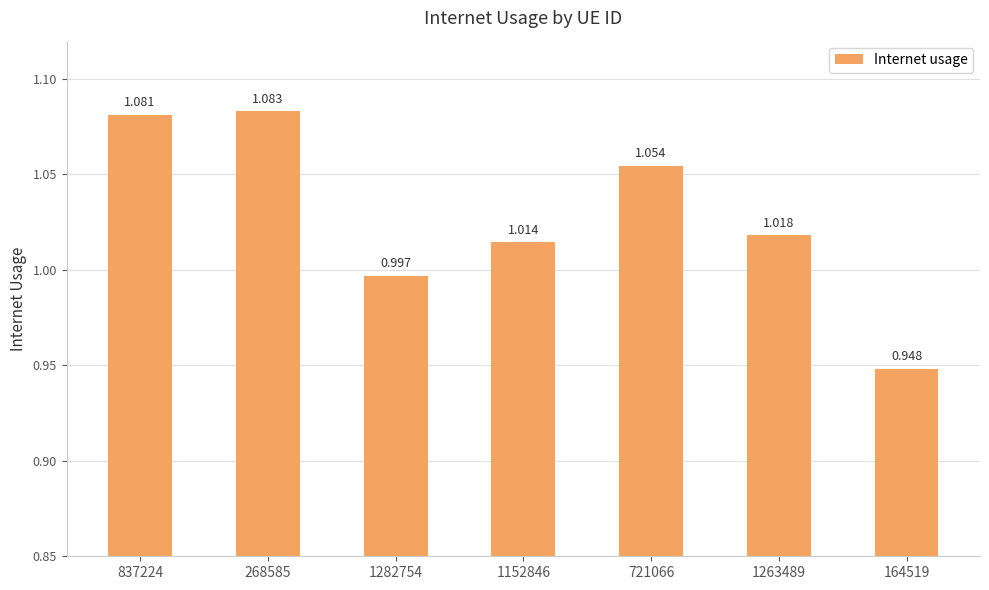

The value at 1263489 is 0.5. True or false?

False